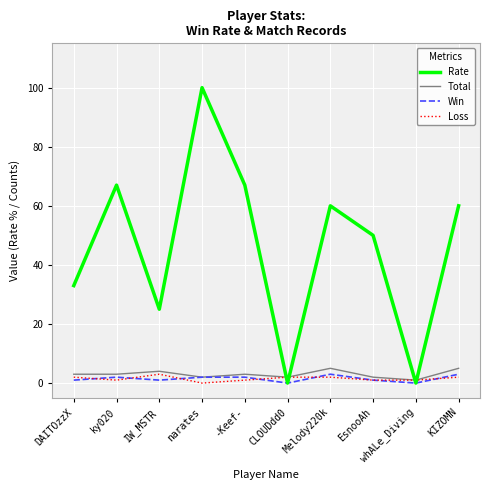

At which category is the sum across all series the highest?

narates